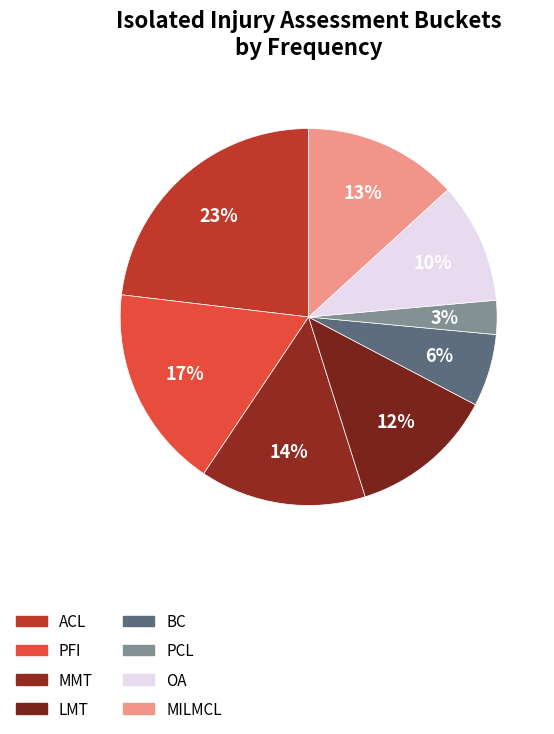

Count the number of slices in the pie.

8